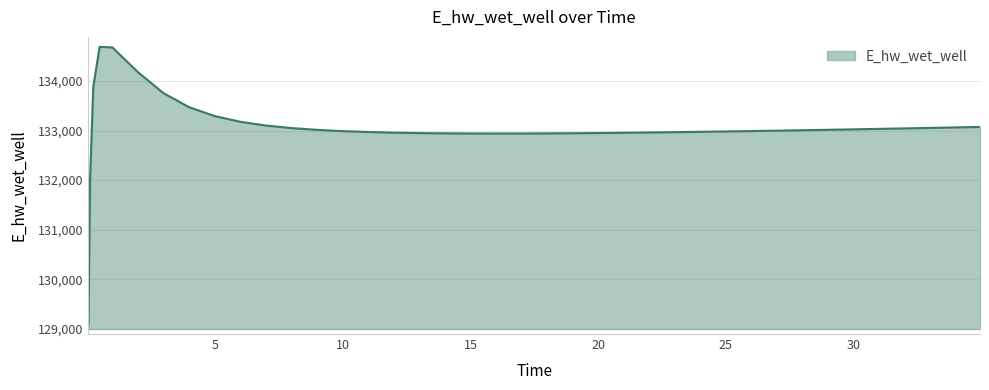

What is the smallest value displayed?

129093.9